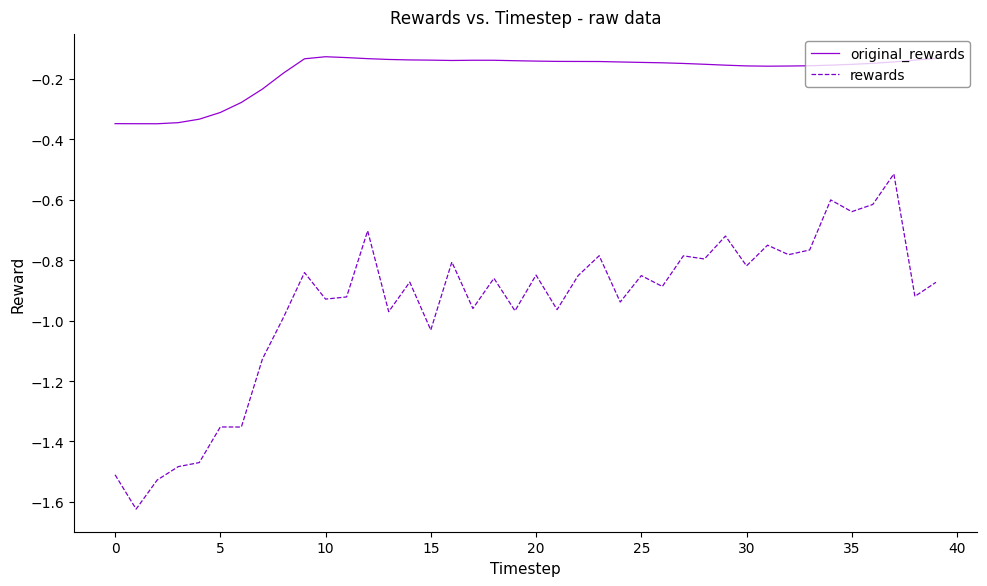

True or false: original_rewards and rewards intersect in this chart.

False